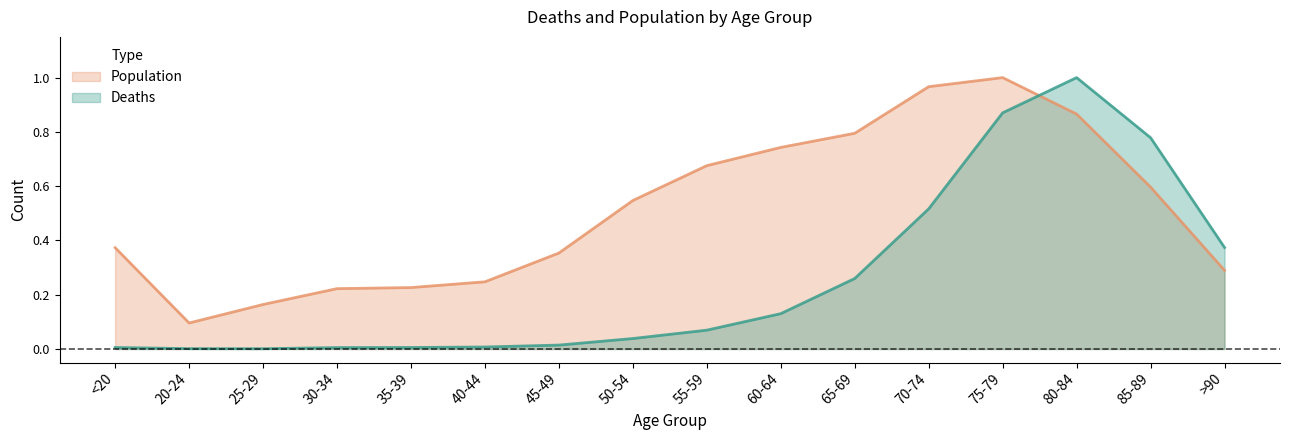

At which label does Deaths reach its peak?

80-84